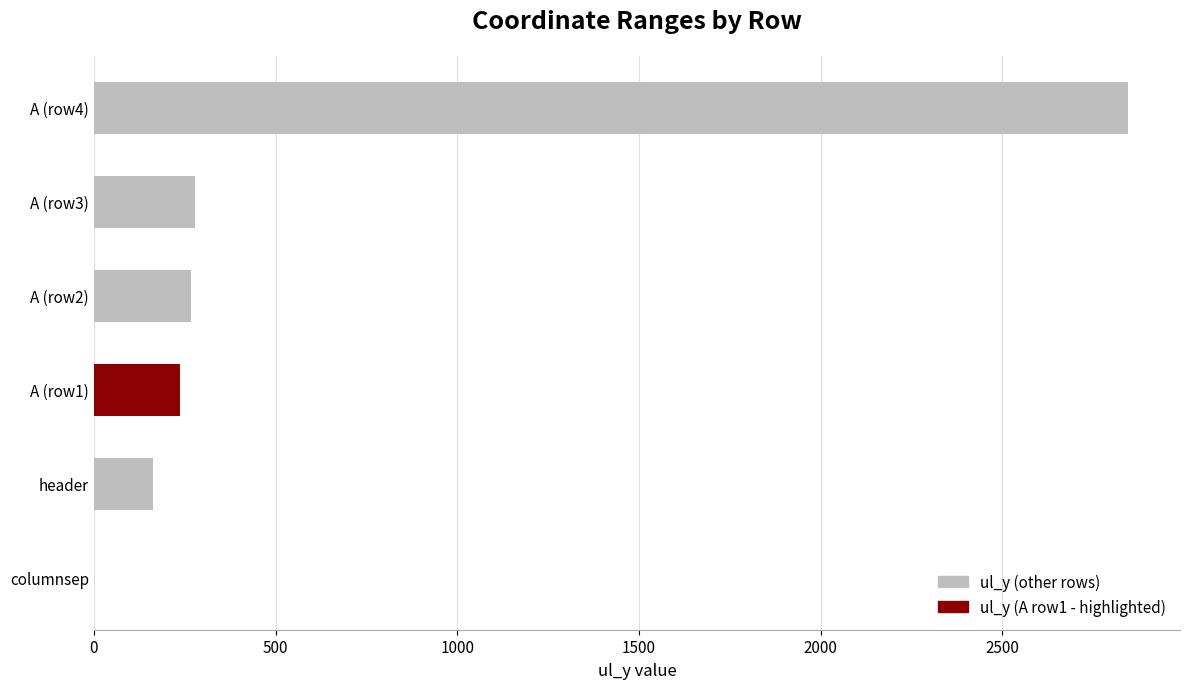

What is the maximum value shown in the chart?

2847